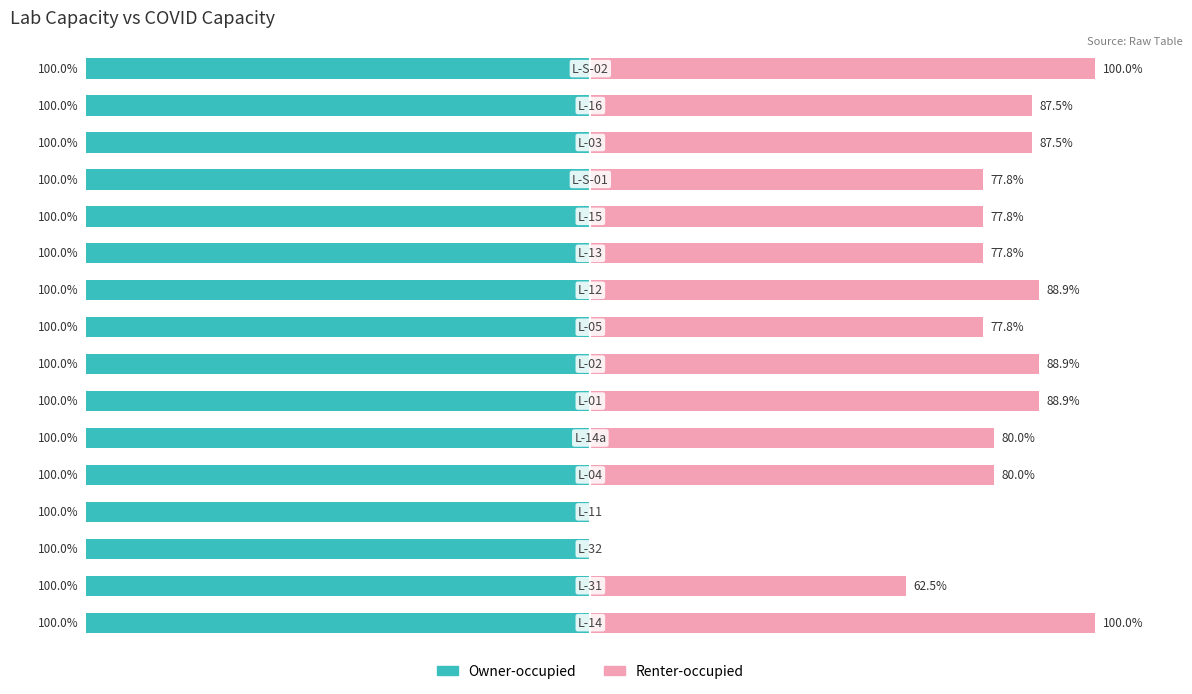

The Owner-occupied series shows 0.8 at 10. True or false?

False